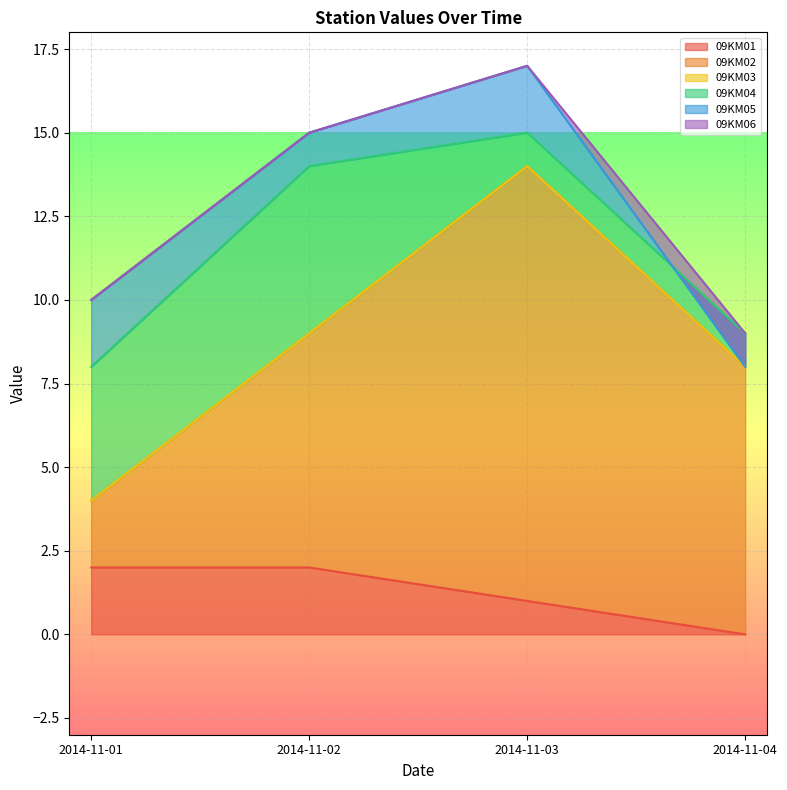

True or false: 09KM01 has more than 1 points higher than both neighbors.

False